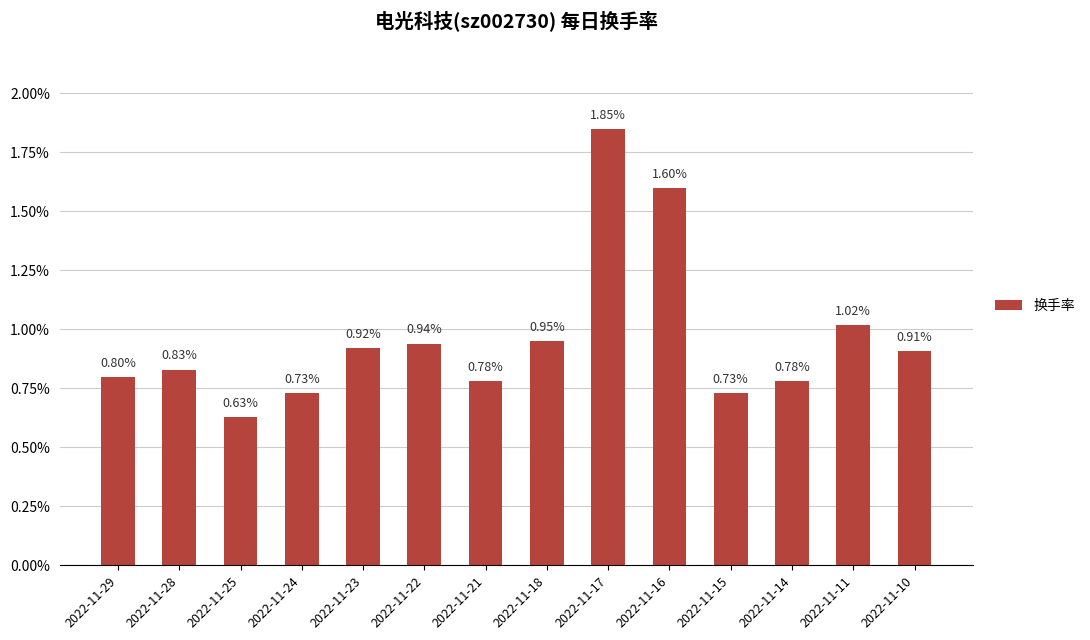

What is the difference between the maximum and minimum values?

1.2